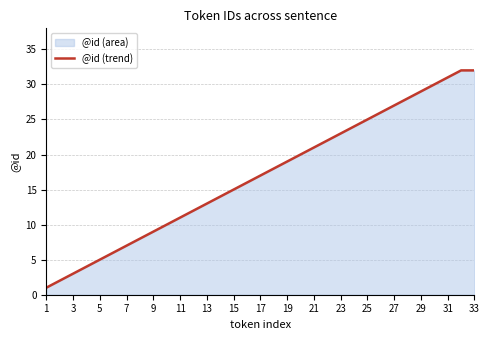

What is the greatest value displayed?

32